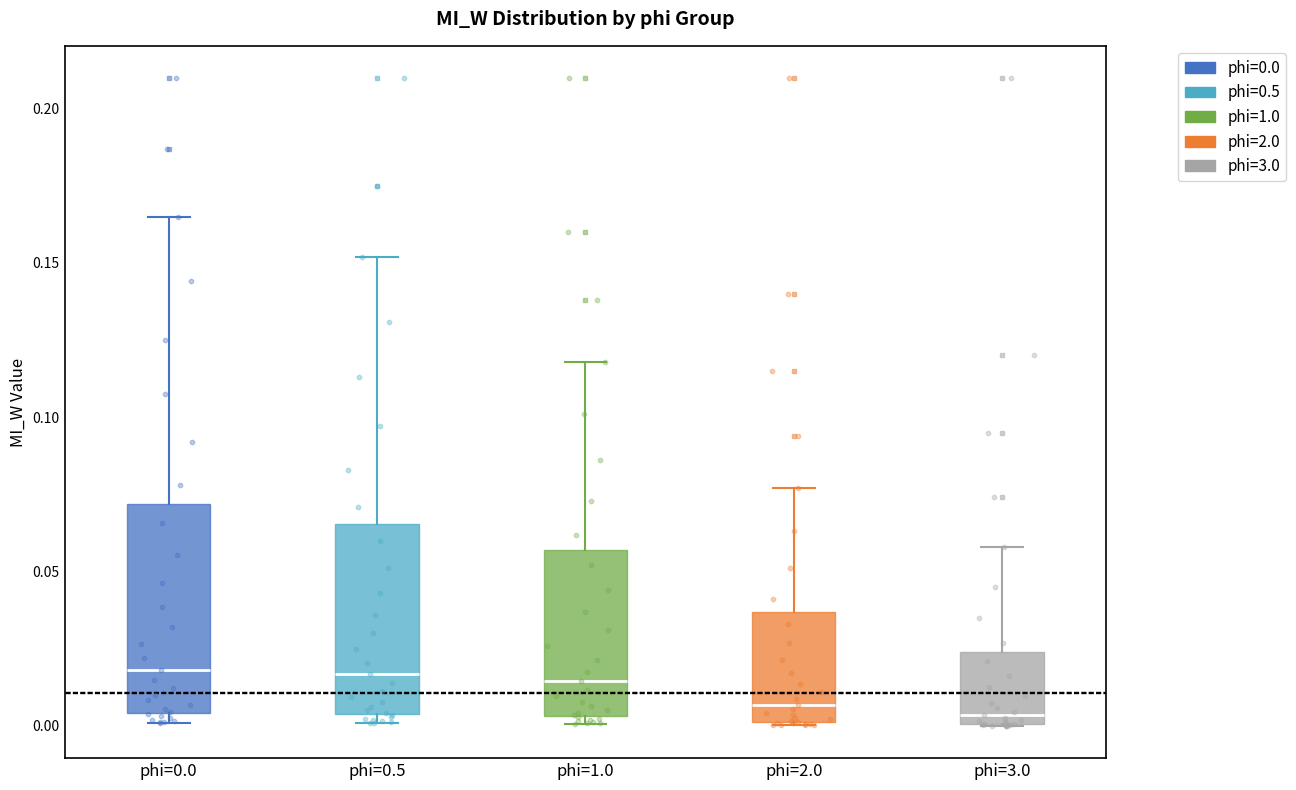

Reading left to right, read every box against the y-axis: the position of its median line, the range the box covers, and the ends of its whiskers. The values are not printed on the chart, so give them approximately, as read against the axis.

phi=0.0: median 0.020, box 0.005 to 0.070, whiskers 0.000 to 0.165
phi=0.5: median 0.015, box 0.005 to 0.065, whiskers 0.000 to 0.150
phi=1.0: median 0.015, box 0.005 to 0.055, whiskers 0.000 to 0.120
phi=2.0: median 0.005, box 0.000 to 0.035, whiskers 0.000 to 0.075
phi=3.0: median 0.005, box 0.000 to 0.025, whiskers 0.000 to 0.060